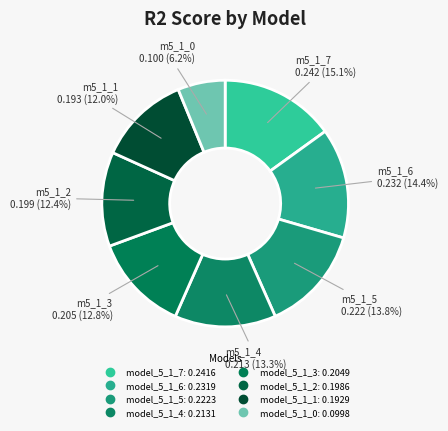

The model_5_1_7 slice represents 15% of the pie. True or false?

True